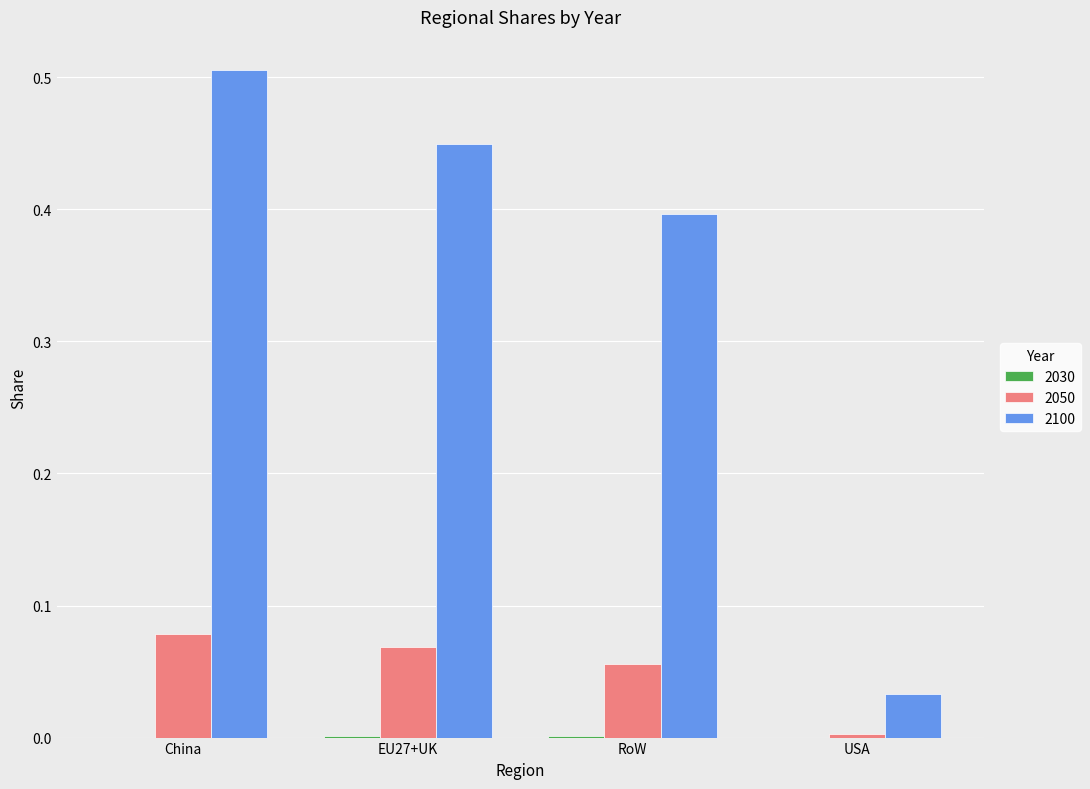

True or false: 2100 has a value of 0.4 at RoW.

True